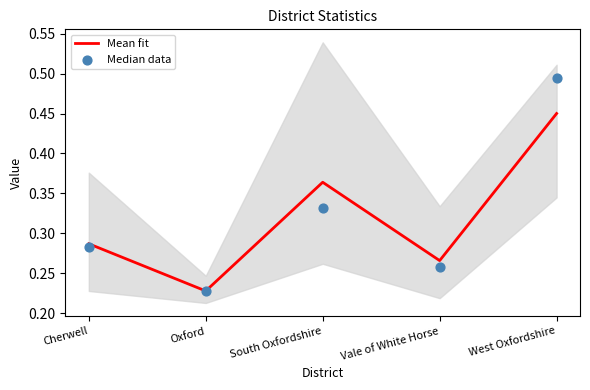

Which series contains the highest Y value?

Median data